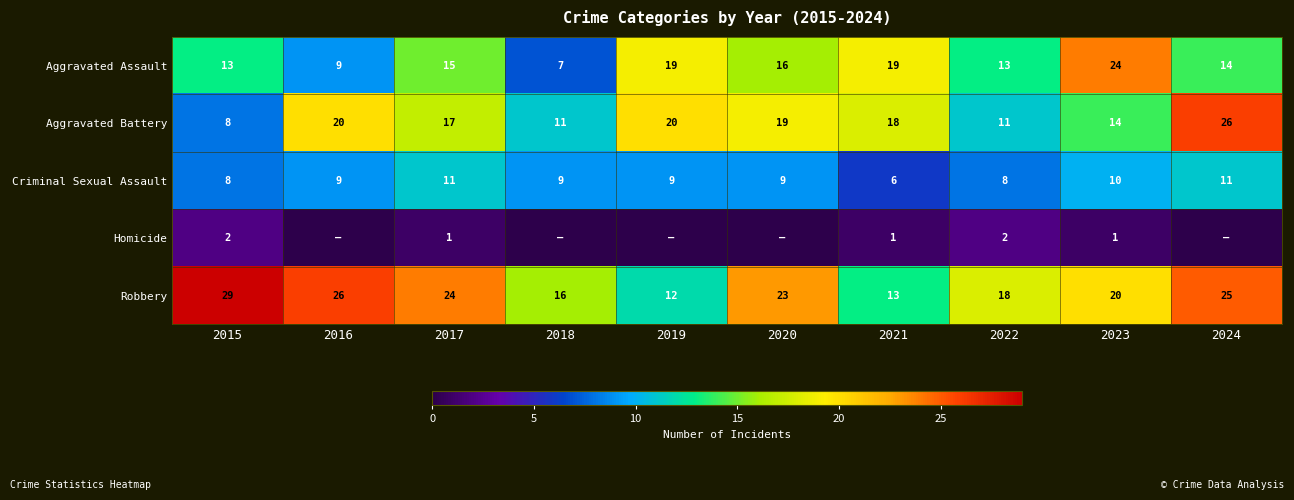

True or false: Aggravated Assault has a value of 13 at 2022.

True